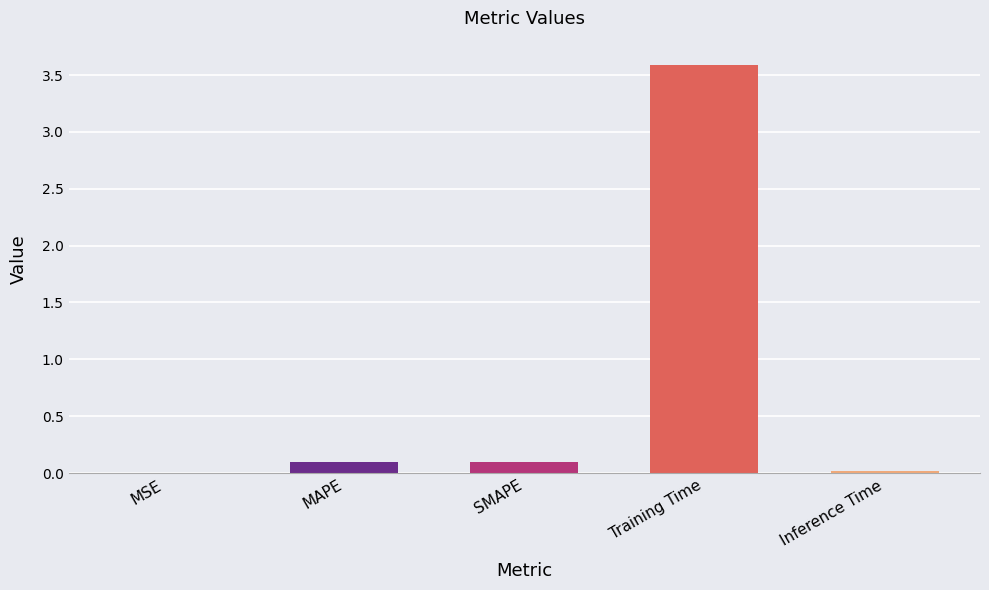

The chart shows a value of 5.7 at Training Time. True or false?

False